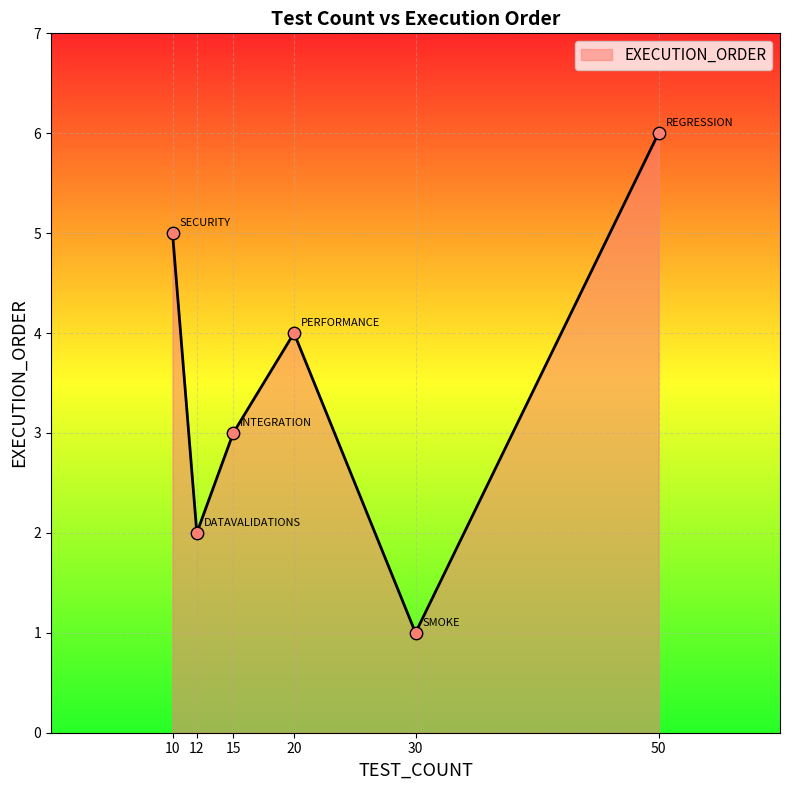

What is the change in value from 15 to 20?

+1